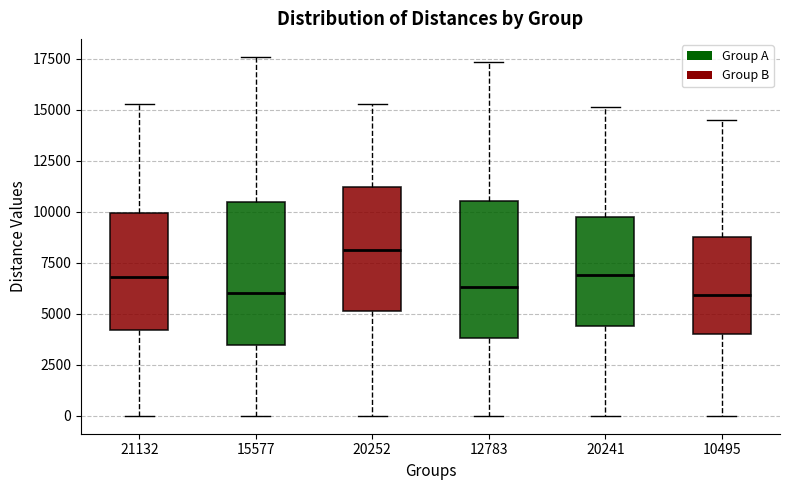

Reading left to right, read every box against the y-axis: the position of its median line, the range the box covers, and the ends of its whiskers. The values are not printed on the chart, so give them approximately, as read against the axis.

21132: median 7000, box 4000 to 10000, whiskers 0 to 15500
15577: median 6000, box 3500 to 10500, whiskers 0 to 17500
20252: median 8000, box 5000 to 11000, whiskers 0 to 15500
12783: median 6500, box 4000 to 10500, whiskers 0 to 17500
20241: median 7000, box 4500 to 9500, whiskers 0 to 15000
10495: median 6000, box 4000 to 8500, whiskers 0 to 14500